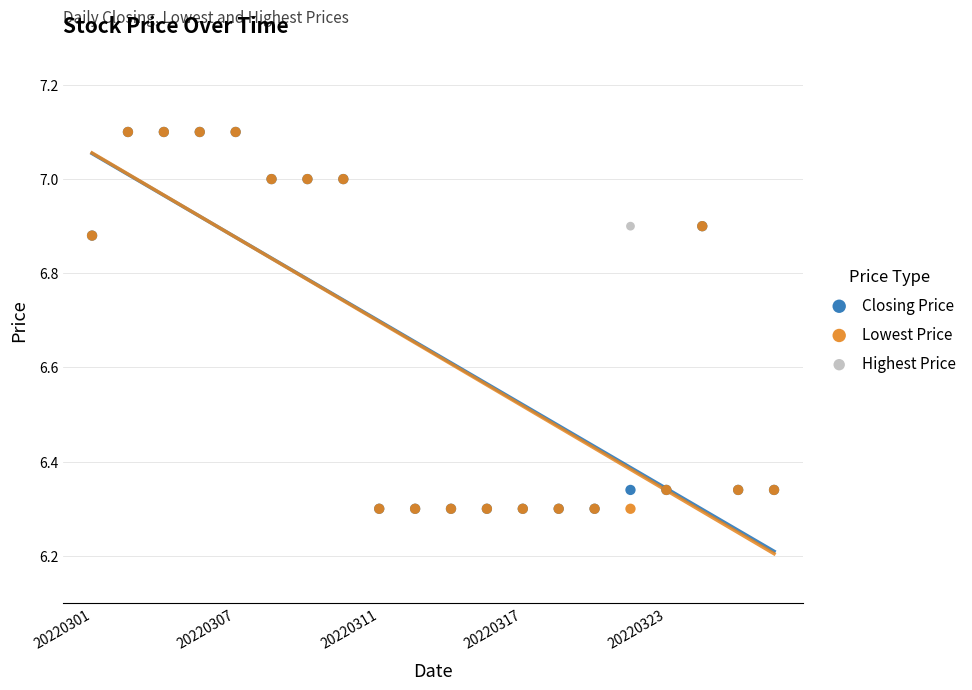

What are all the series names shown in the legend?

Closing Price, Lowest Price, Highest Price